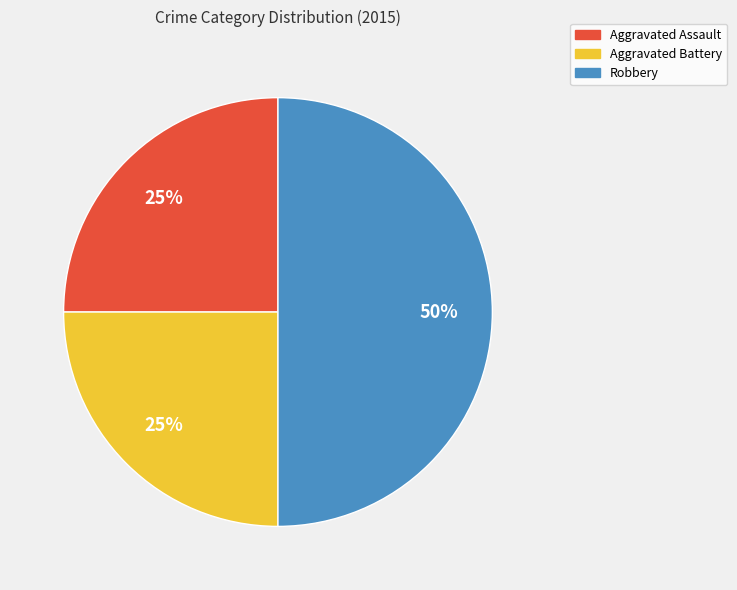

Is Aggravated Battery the majority of the pie?

No